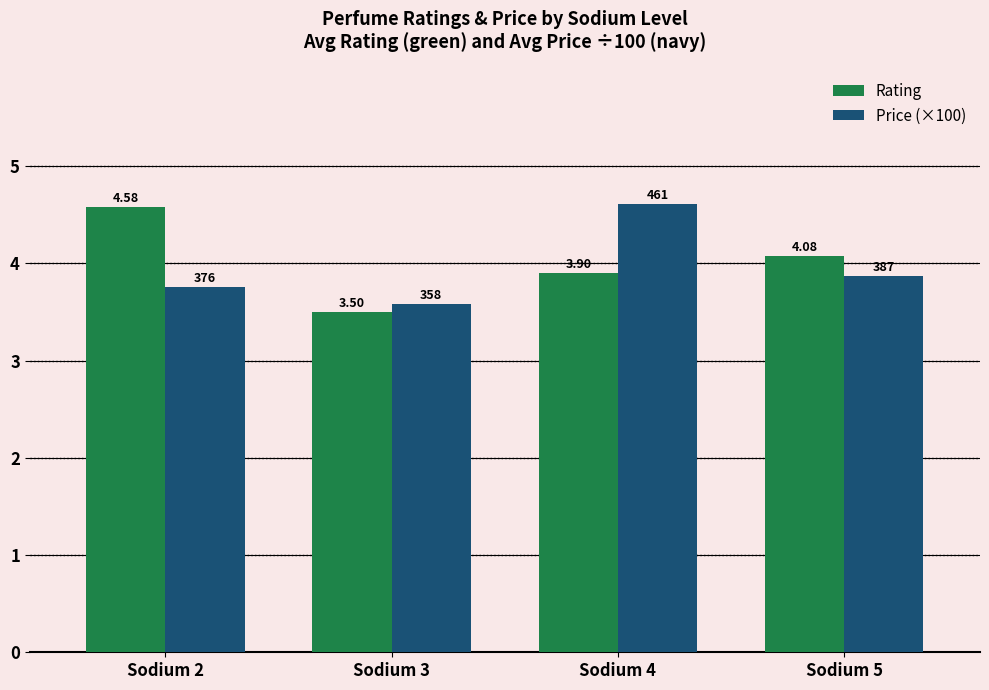

Between Sodium 3 and Sodium 4, which series saw the biggest shift?

Price (×100)